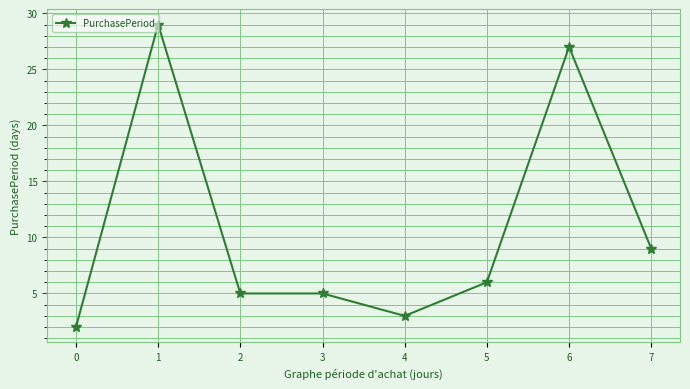

Between 2 and 0, which is larger?

2